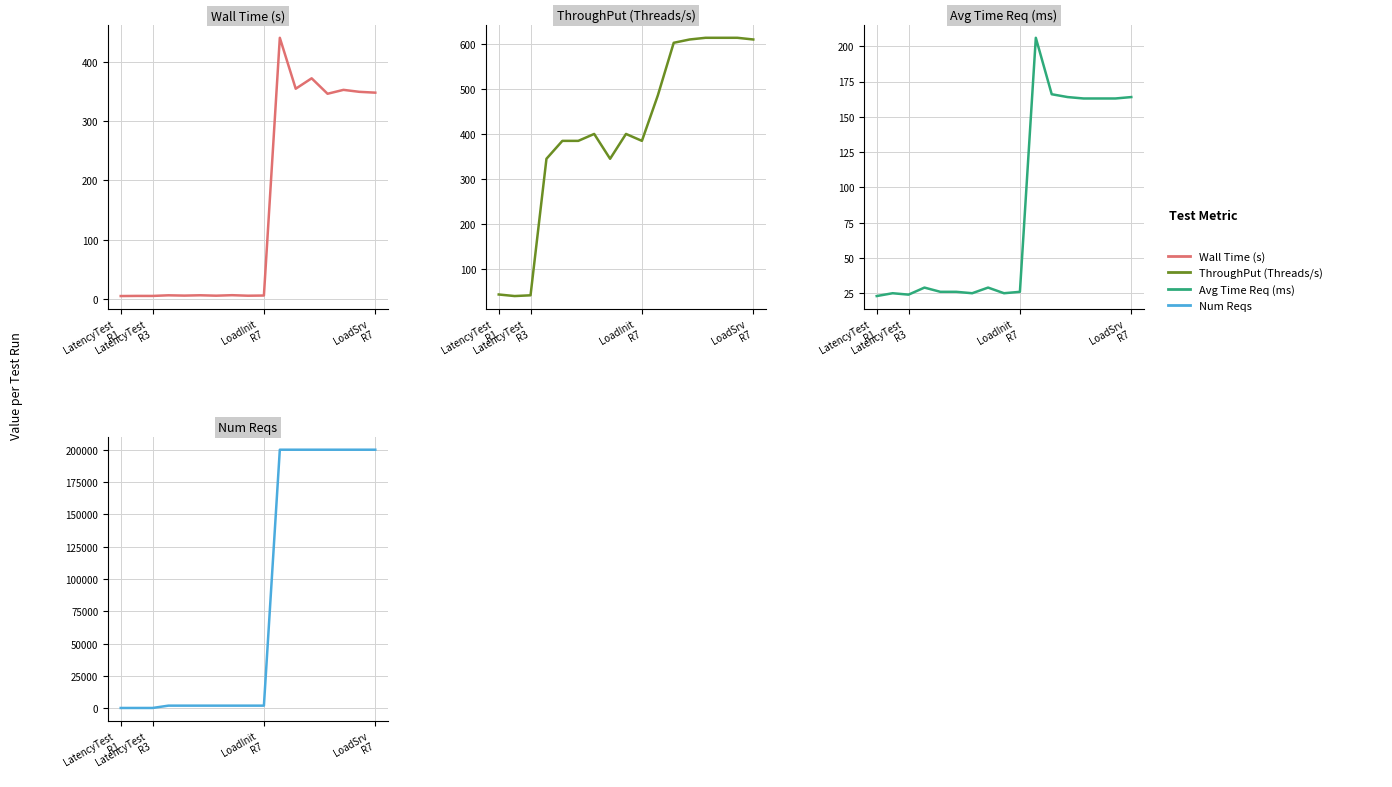

Count the number of data series in this chart.

4